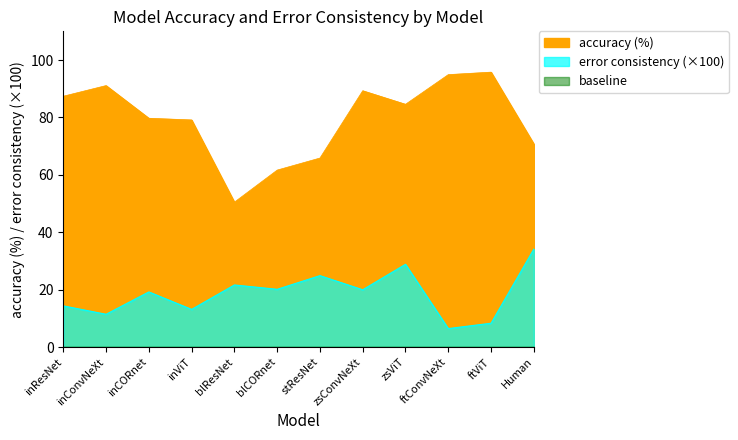

Reading left to right, list all the values displayed in this chart.

accuracy (%): inResNet=87.4	inConvNeXt=91.1	inCORnet=79.7	inViT=79.1	blResNet=50.5	blCORnet=61.7	stResNet=65.9	zsConvNeXt=89.3	zsViT=84.6	ftConvNeXt=94.9	ftViT=95.8	Human=70.8
error consistency: inResNet=14.4	inConvNeXt=11.4	inCORnet=19.2	inViT=13.1	blResNet=21.6	blCORnet=20.1	stResNet=24.9	zsConvNeXt=20.0	zsViT=28.8	ftConvNeXt=6.4	ftViT=8.3	Human=34.1